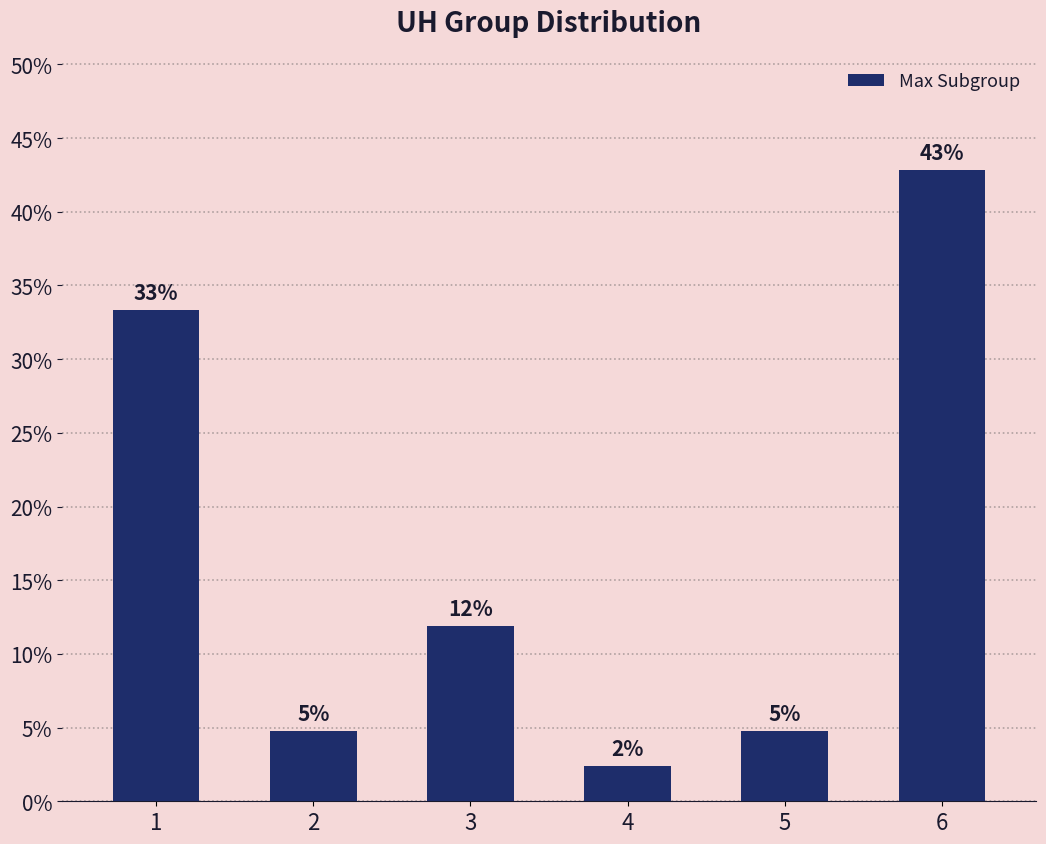

What is the ratio of the value at 2 to the value at 5?

1.0